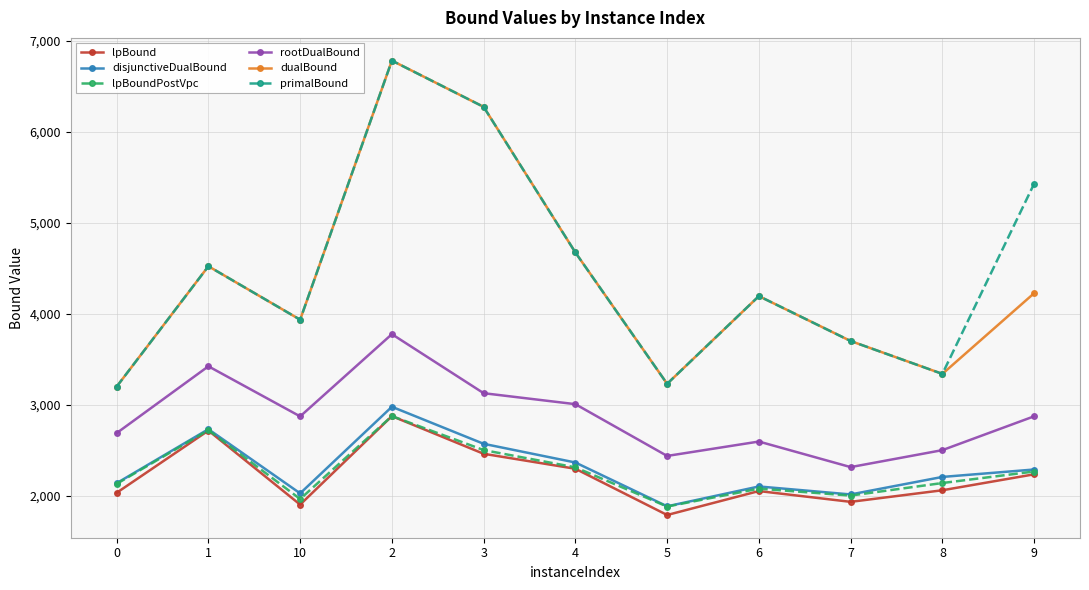

True or false: disjunctiveDualBound has a value of 2209.6 at 8.

True